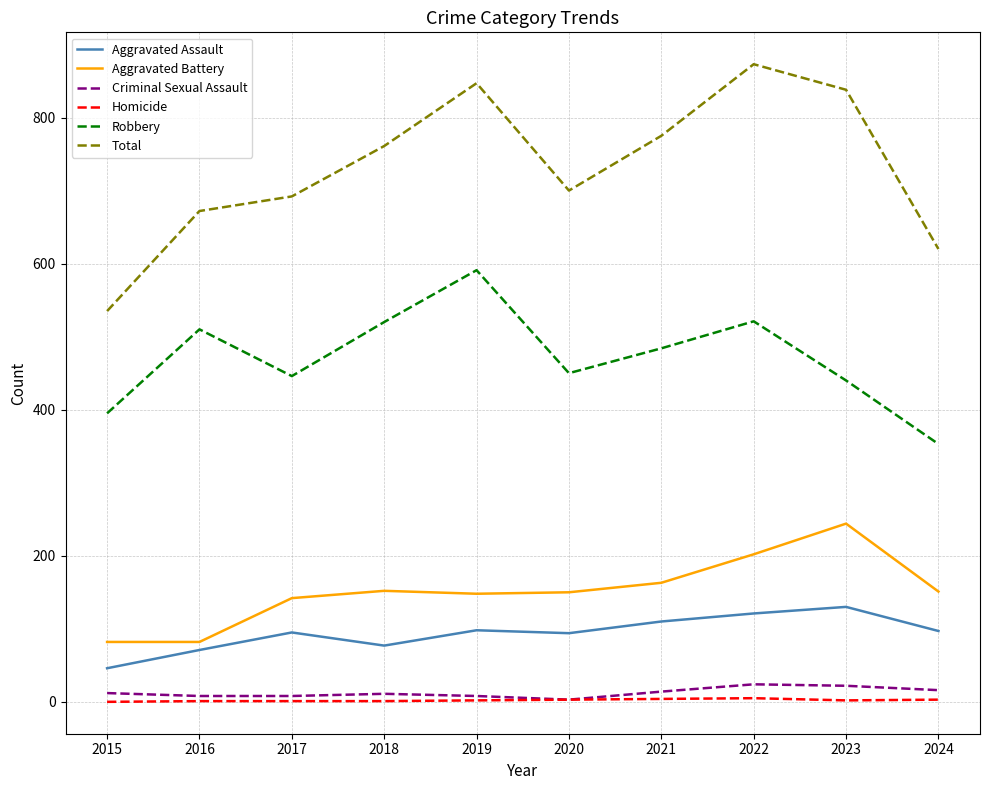

At which category does the chart reach its peak across all series?

2022